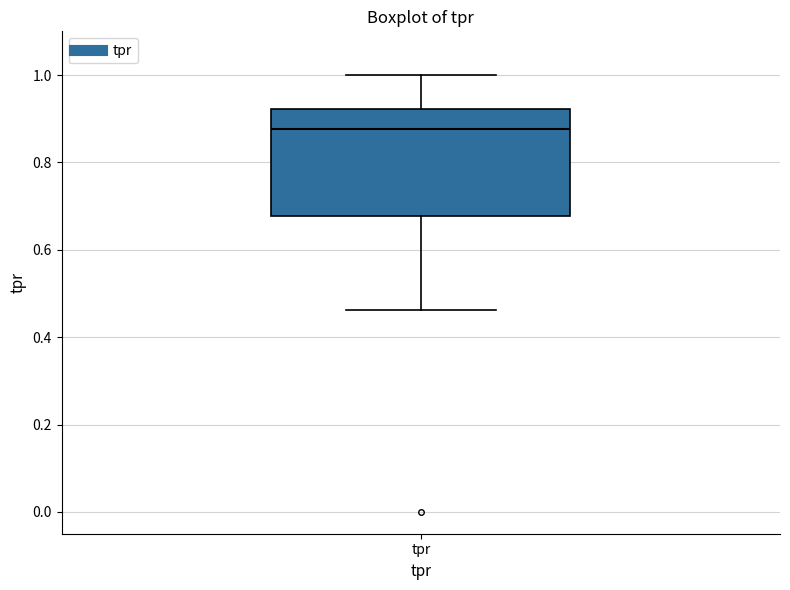

Transcribe this box plot: give where the median line is, the range the box spans, and where the two whiskers end, as read against the y-axis. The values are not printed on the chart, so give them approximately, as read against the axis.

median 0.88, box 0.68 to 0.92, whiskers 0.46 to 1.00